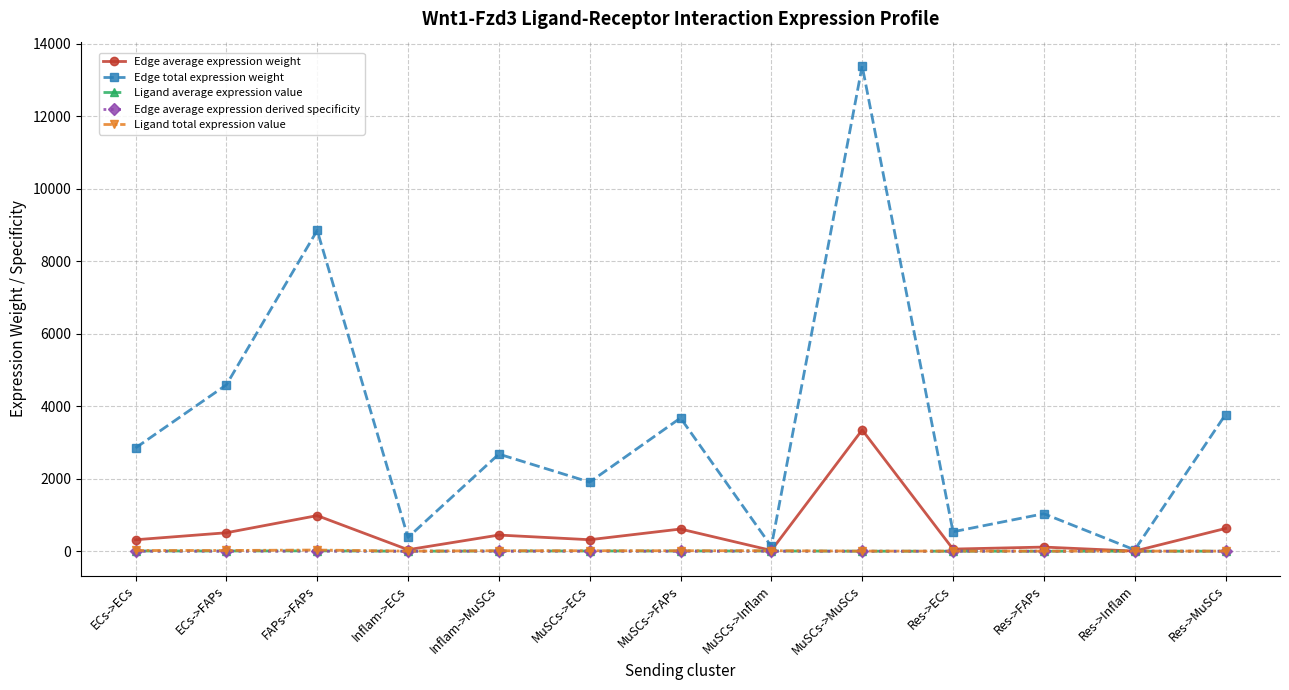

The Ligand average expression value series shows 1.3 at Res->MuSCs. True or false?

True